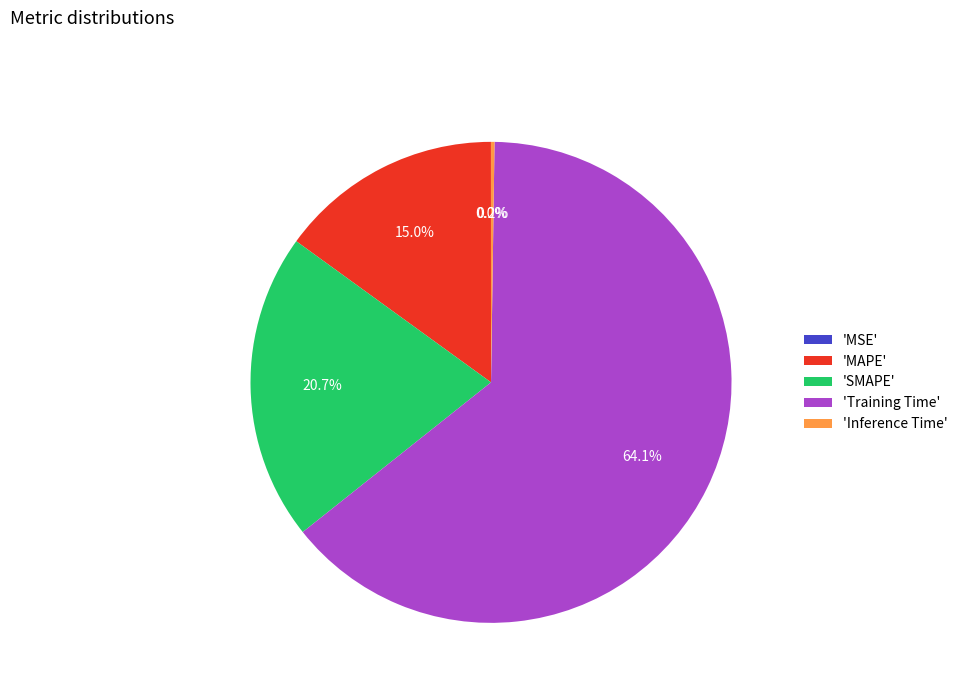

What is the largest slice in the pie chart?

'Training Time'